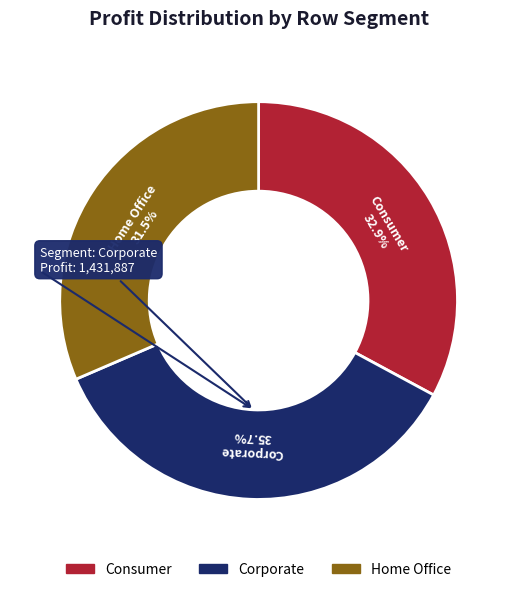

Combined, what portion of the pie is Corporate and Home Office?

67.1%